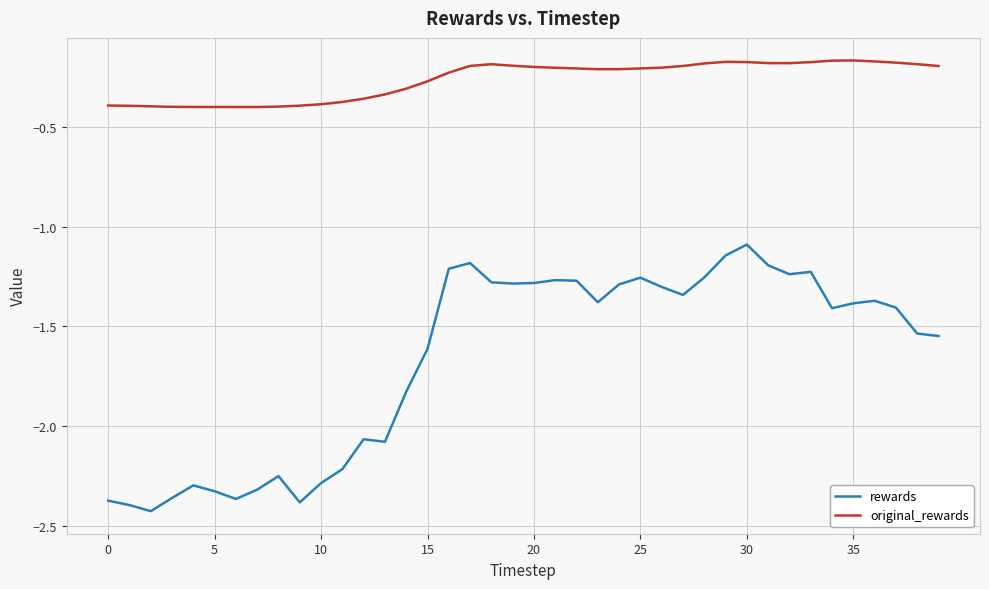

Which series has the largest total across all categories?

original_rewards